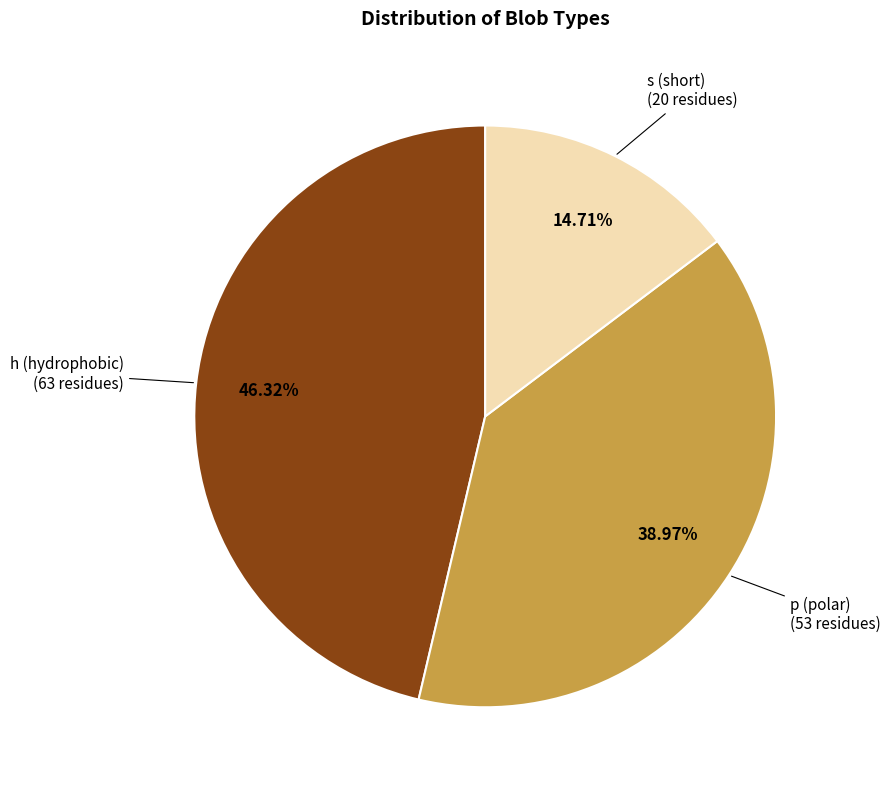

Is there a majority slice in this chart?

No